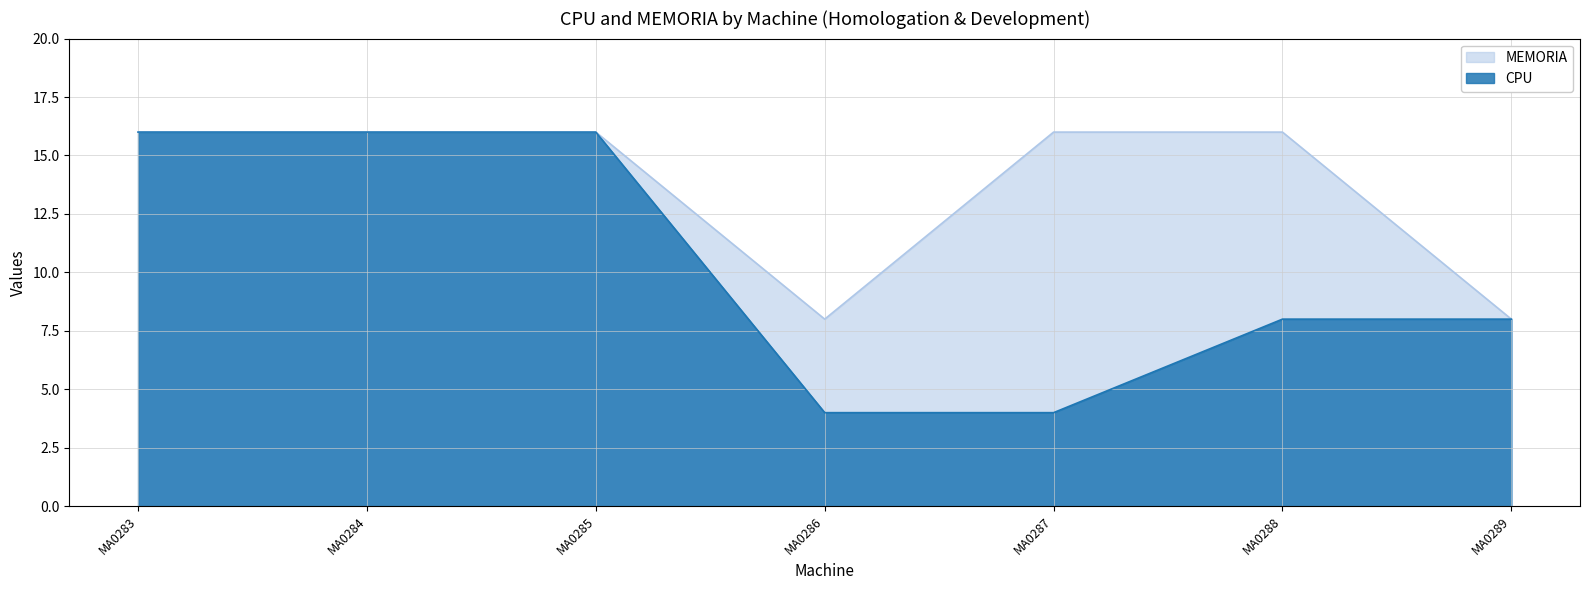

Rank the series at MA0285 from lowest to highest value.

CPU, MEMORIA